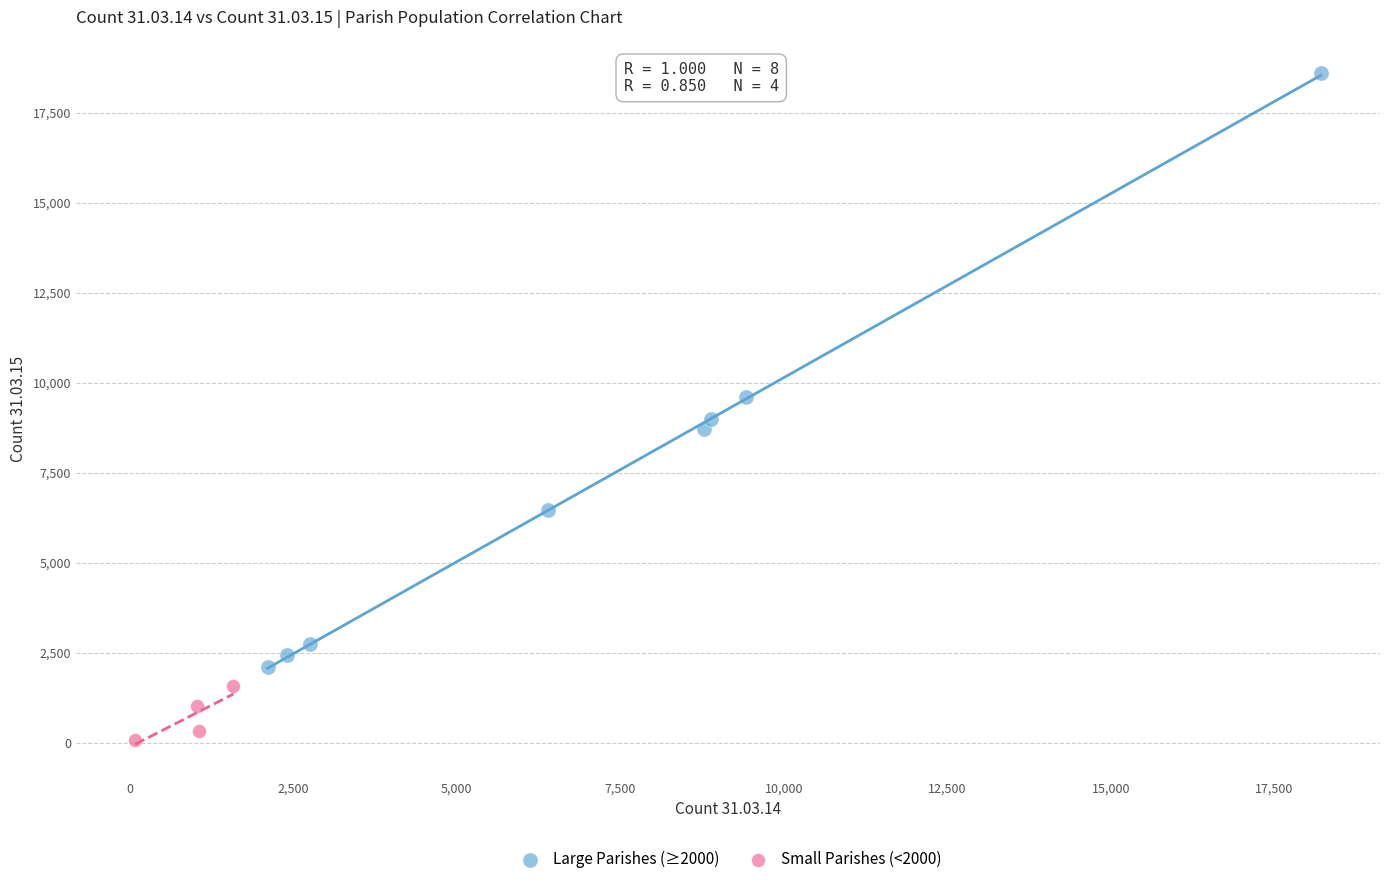

Which series contains the highest Y value?

Large Parishes (≥2000)